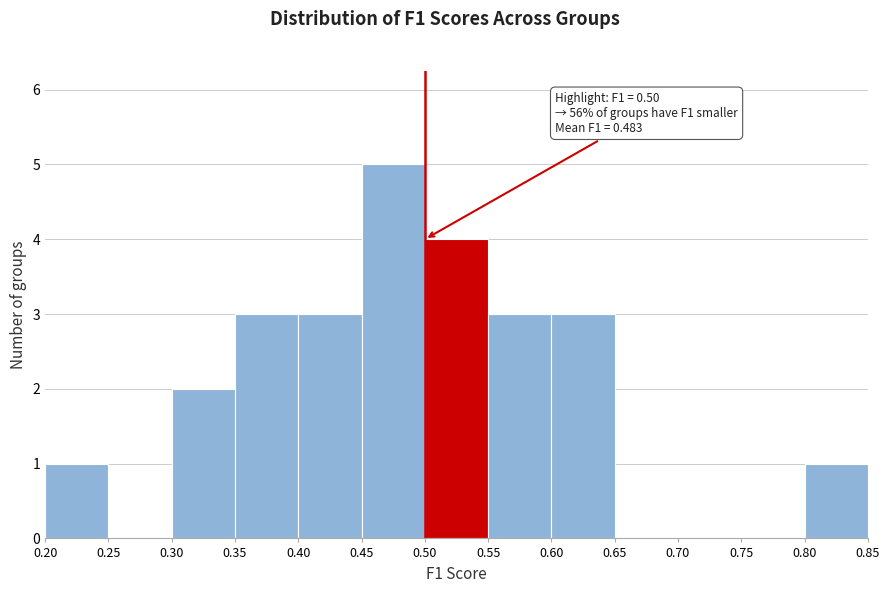

Over which range of the x-axis is the bar tallest?

0.45 to 0.50